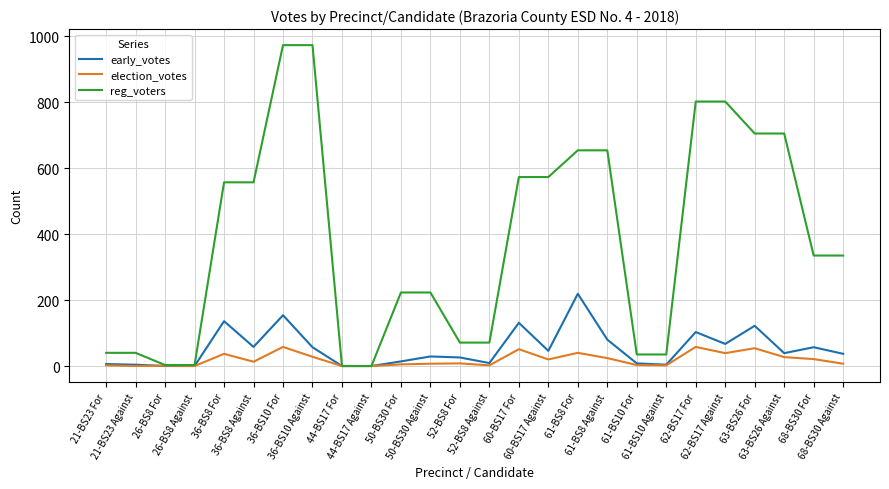

Between 62-BS17 Against and 68-BS30 Against, which series saw the biggest shift?

reg_voters